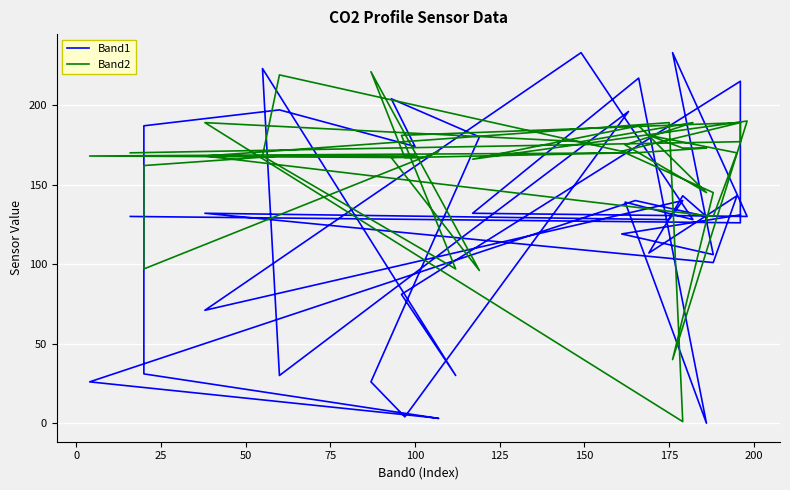

What is the difference between the maximum and second lowest values in the Band1 series?

230